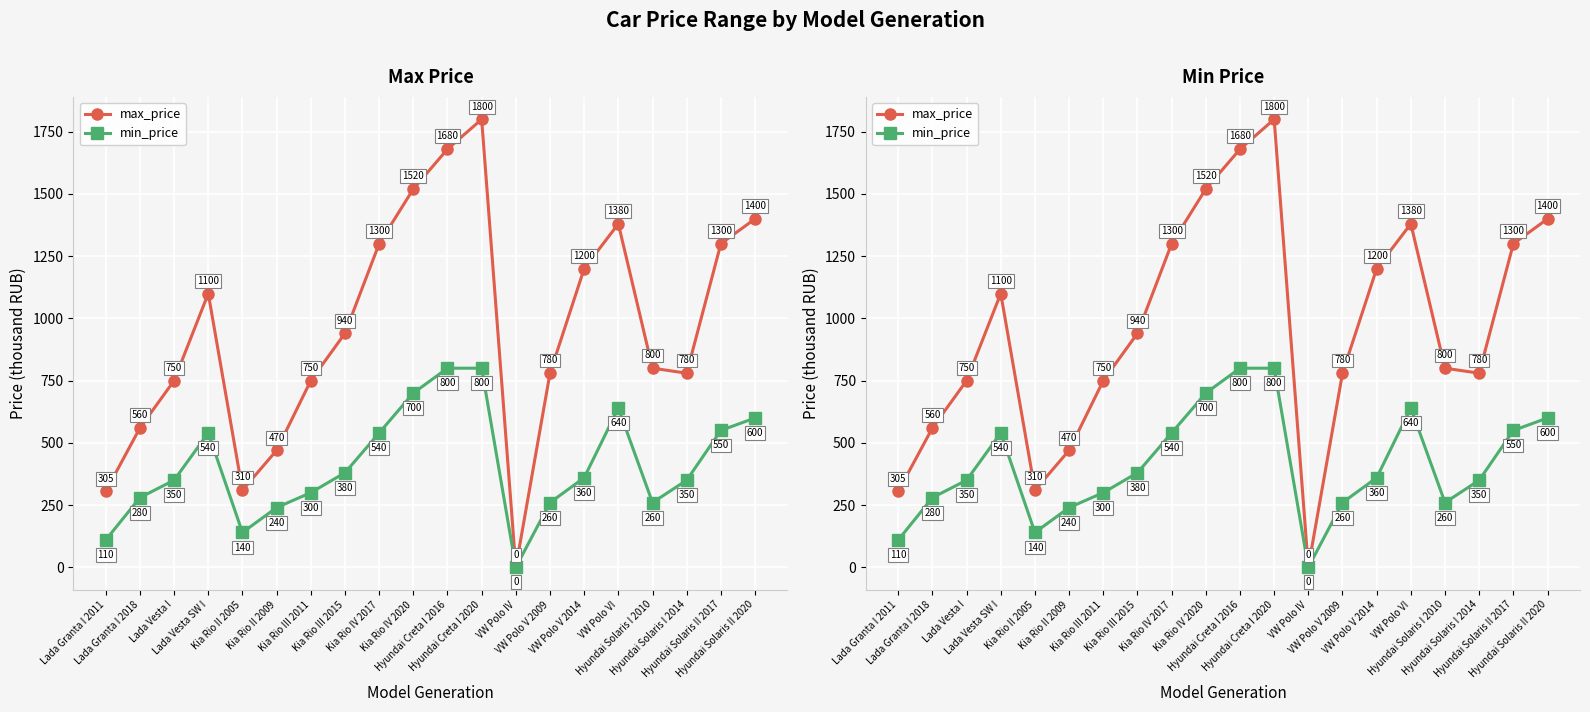

List the labels in order of max_price value, smallest first.

VW Polo IV, Lada Granta I 2011, Kia Rio II 2005, Kia Rio II 2009, Lada Granta I 2018, Lada Vesta I, Kia Rio III 2011, VW Polo V 2009, Hyundai Solaris I 2014, Hyundai Solaris I 2010, Kia Rio III 2015, Lada Vesta SW I, VW Polo V 2014, Kia Rio IV 2017, Hyundai Solaris II 2017, VW Polo VI, Hyundai Solaris II 2020, Kia Rio IV 2020, Hyundai Creta I 2016, Hyundai Creta I 2020